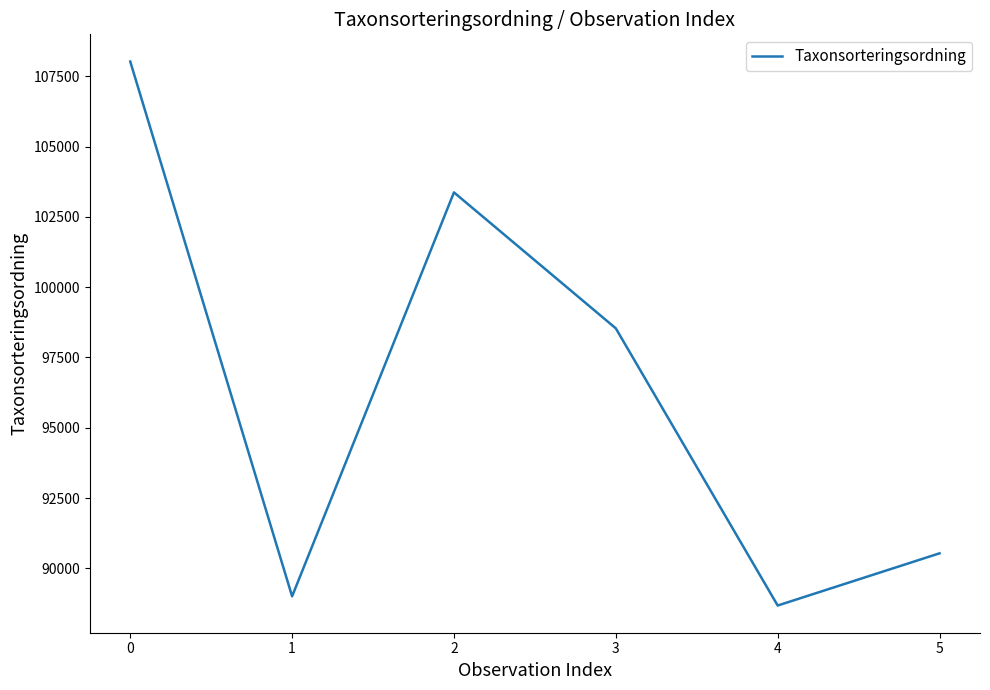

Is it true that the value at 2 is 103369?

True